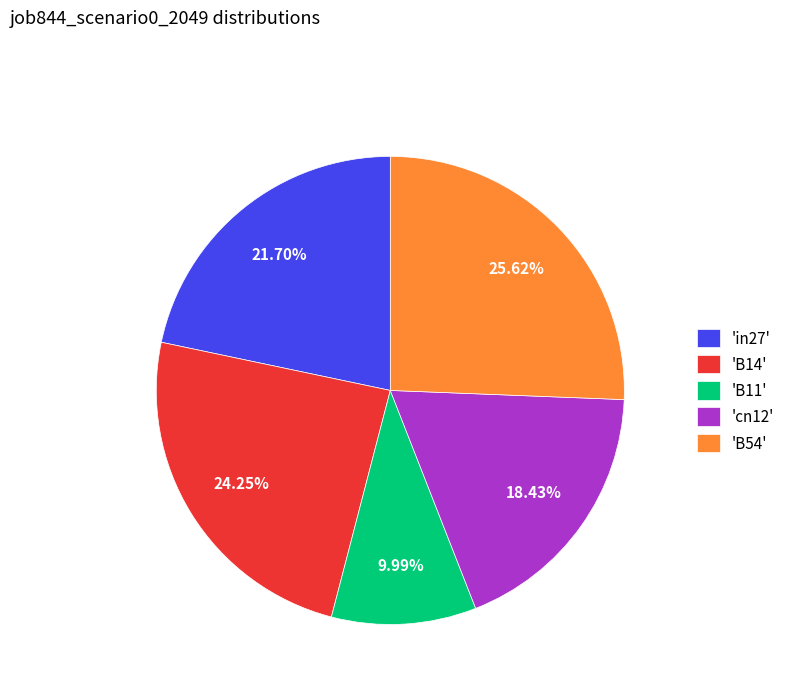

Rank the categories by value from lowest to highest.

'B11', 'cn12', 'in27', 'B14', 'B54'